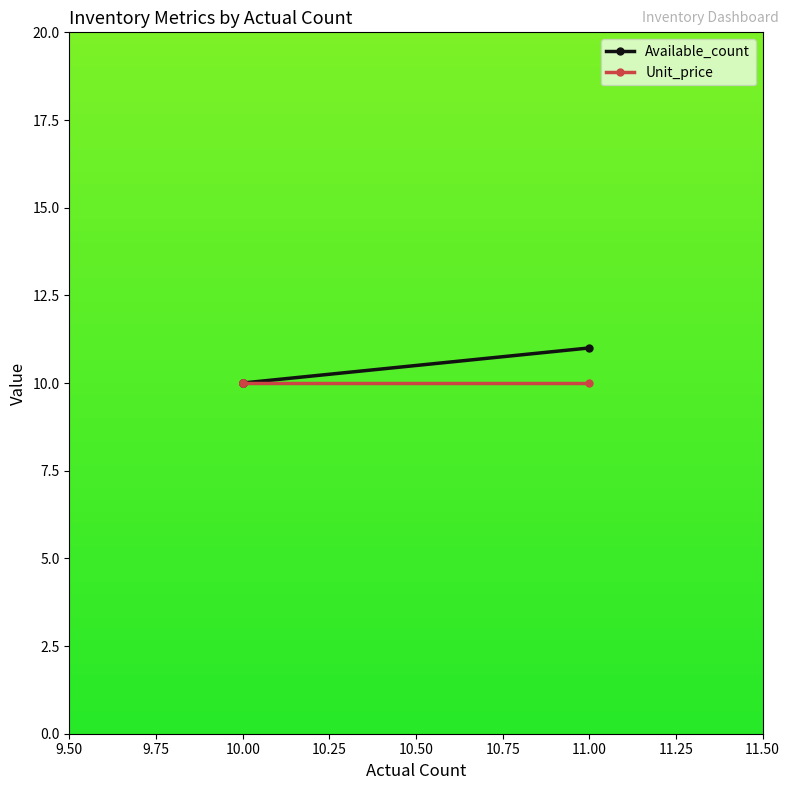

What is the smallest value displayed?

10